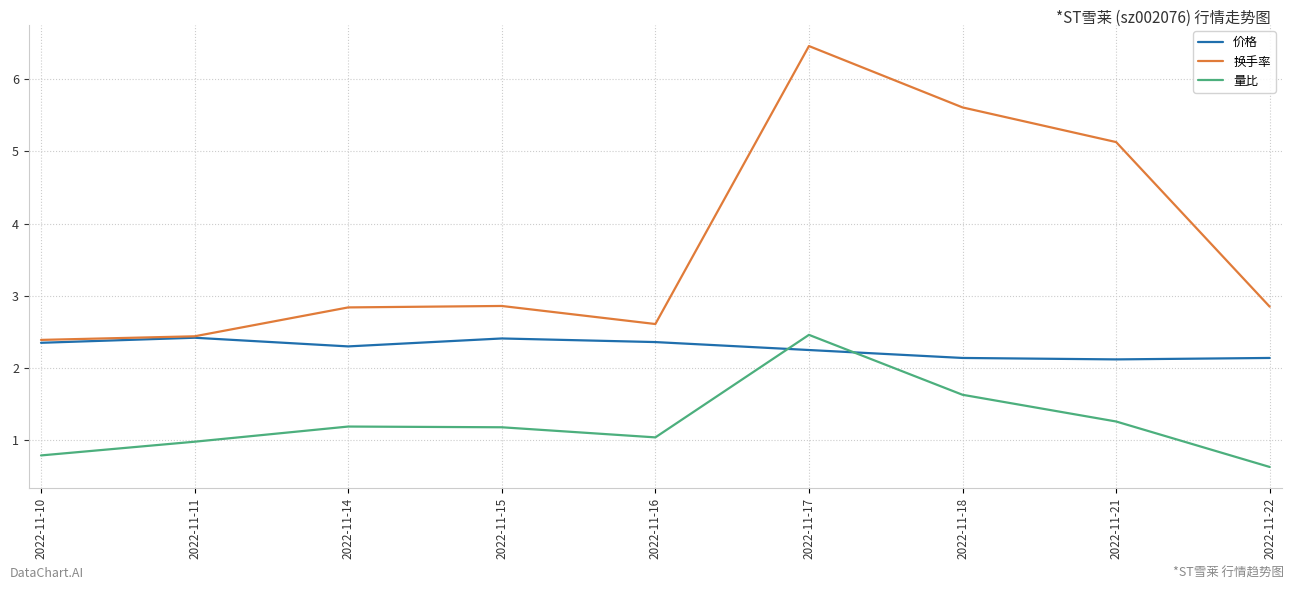

What is the approximate value of 价格 at 2022-11-18?

2.1